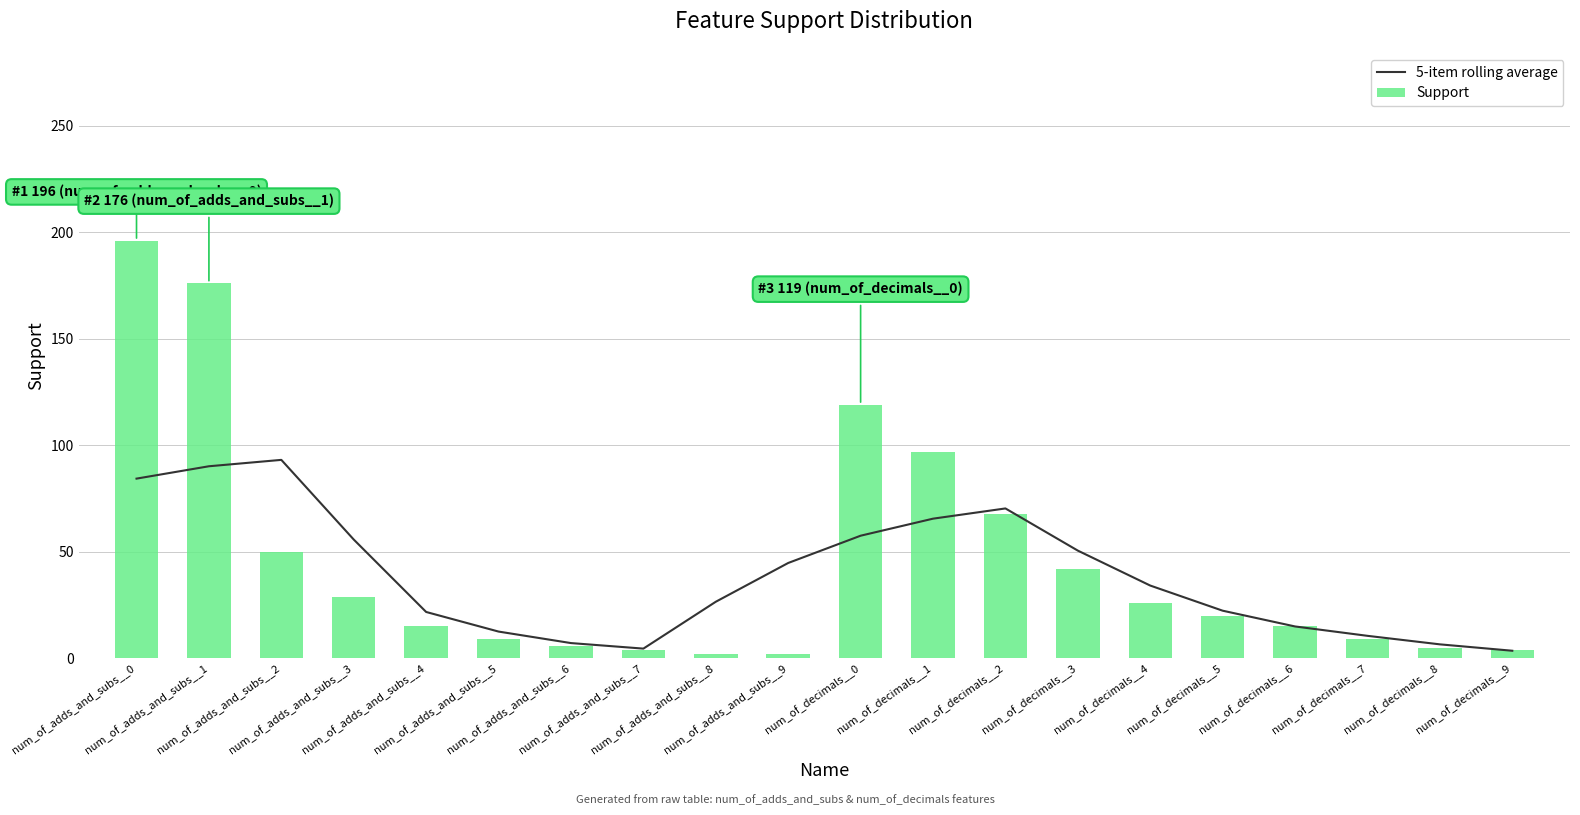

List the series in order of their overall mean, highest first.

Support, 5-item rolling average